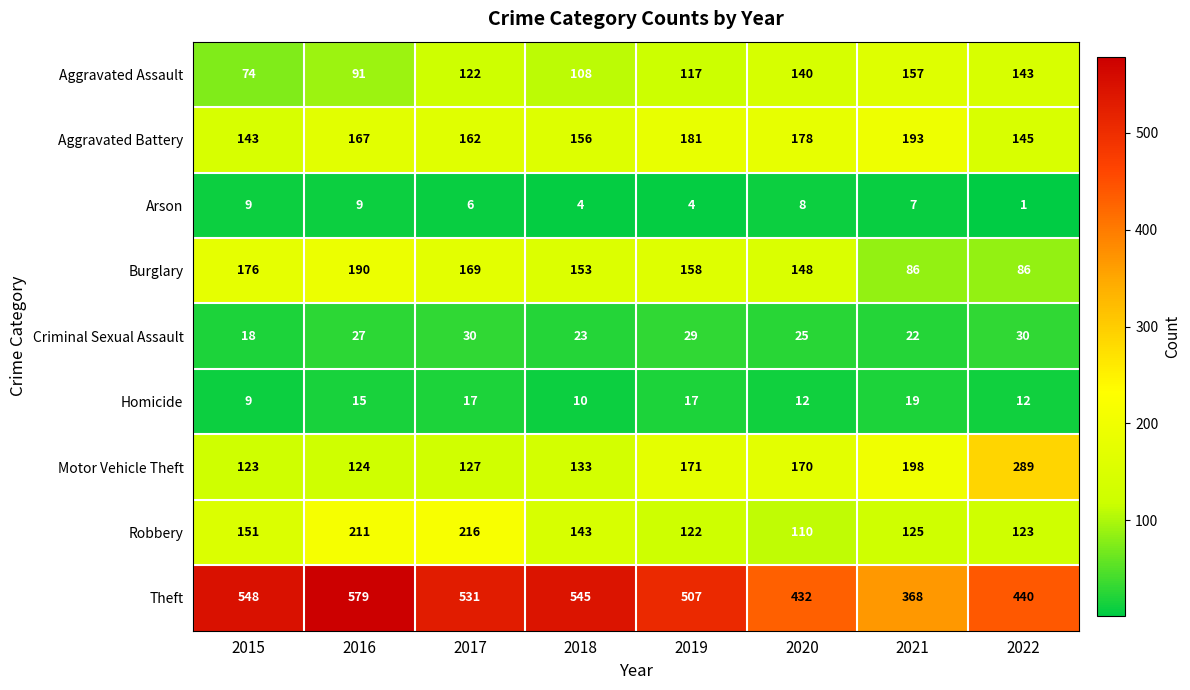

What is the approximate value of Theft at 2020?

432